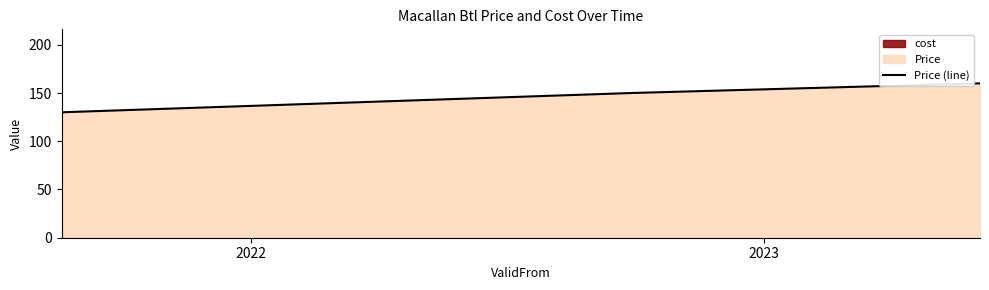

Does the chart display data point markers on the line(s)?

No